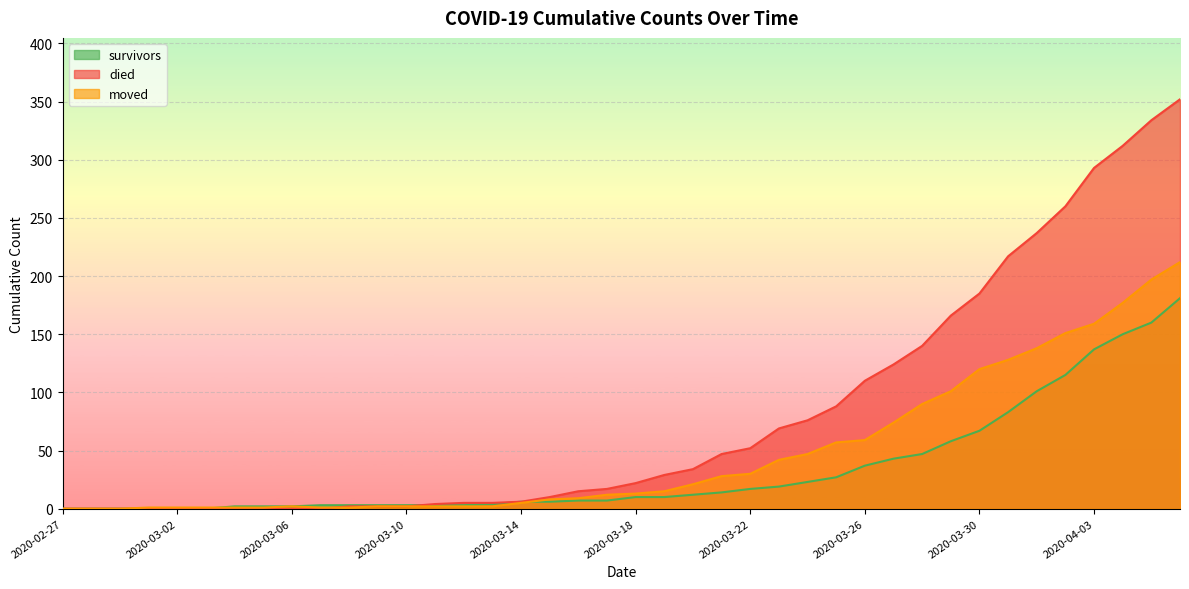

What is the label of the 28th point from the left?

2020-03-25